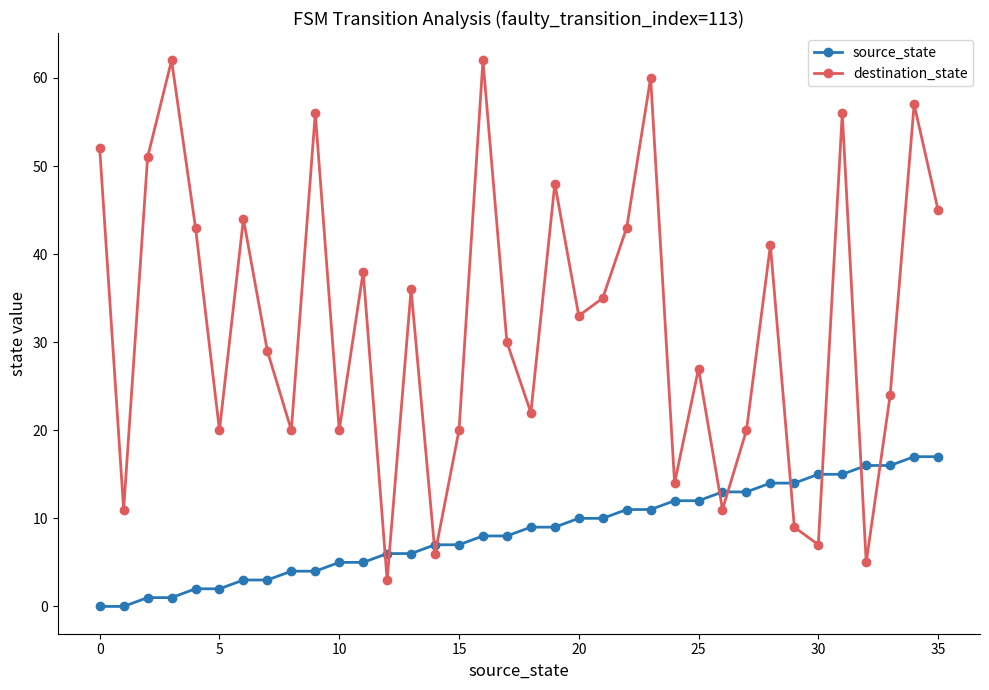

Reading left to right, what are all the values shown in this chart?

source_state: 0	0	1	1	2	2	3	3	4	4	5	5	6	6	7	7	8	8	9	9	10	10	11	11	12	12	13	13	14	14	15	15	16	16	17	17
destination_state: 52	11	51	62	43	20	44	29	20	56	20	38	3	36	6	20	62	30	22	48	33	35	43	60	14	27	11	20	41	9	7	56	5	24	57	45